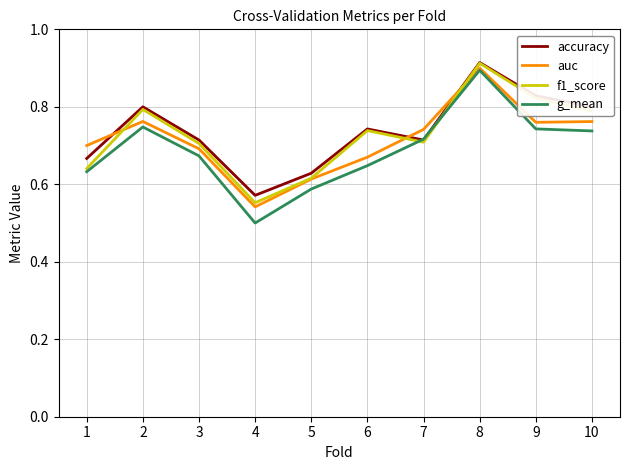

What are all the series names shown in the legend?

accuracy, auc, f1_score, g_mean